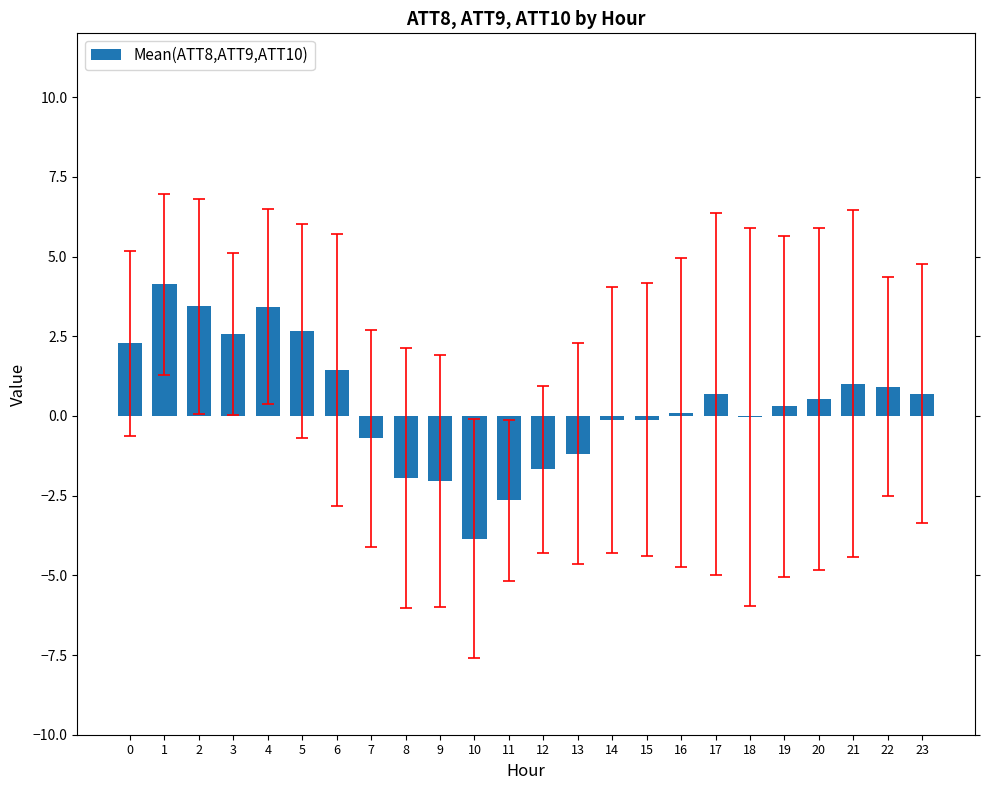

True or false: the data shows 3.4 at 4.

True